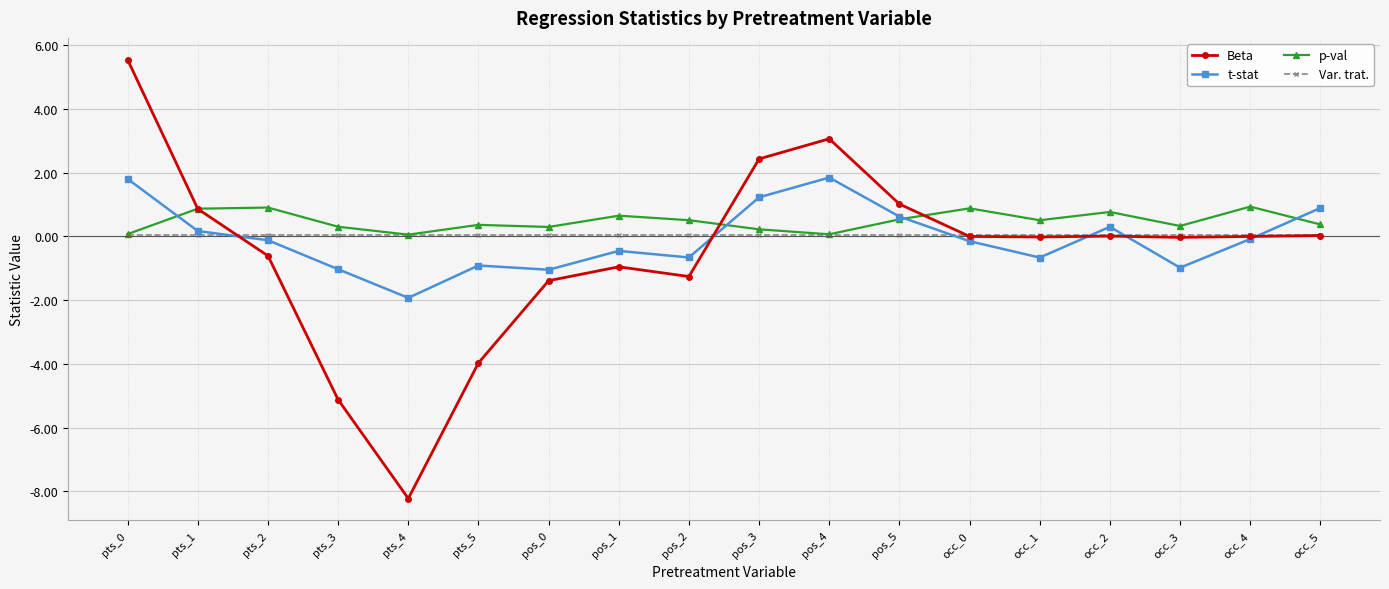

What is the label of the 8th point from the left?

pos_1